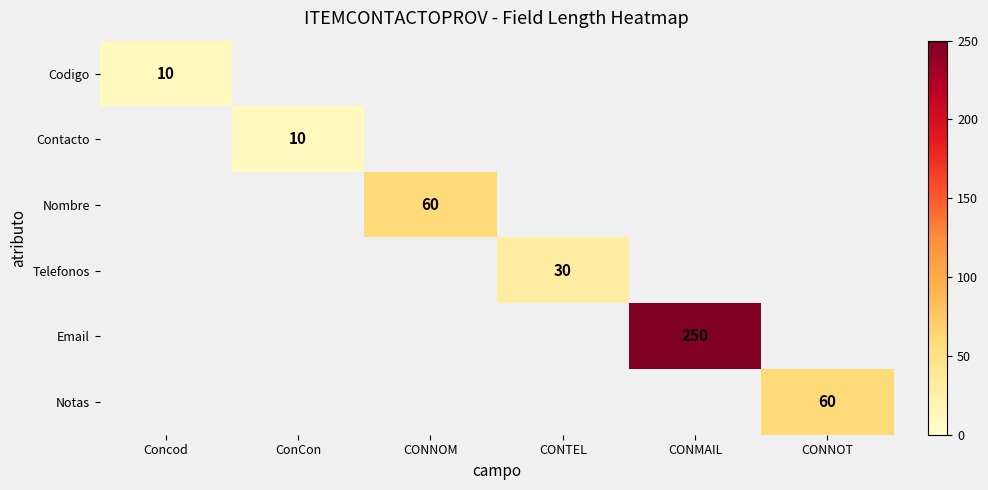

The Telefonos series shows 42 at CONTEL. True or false?

False